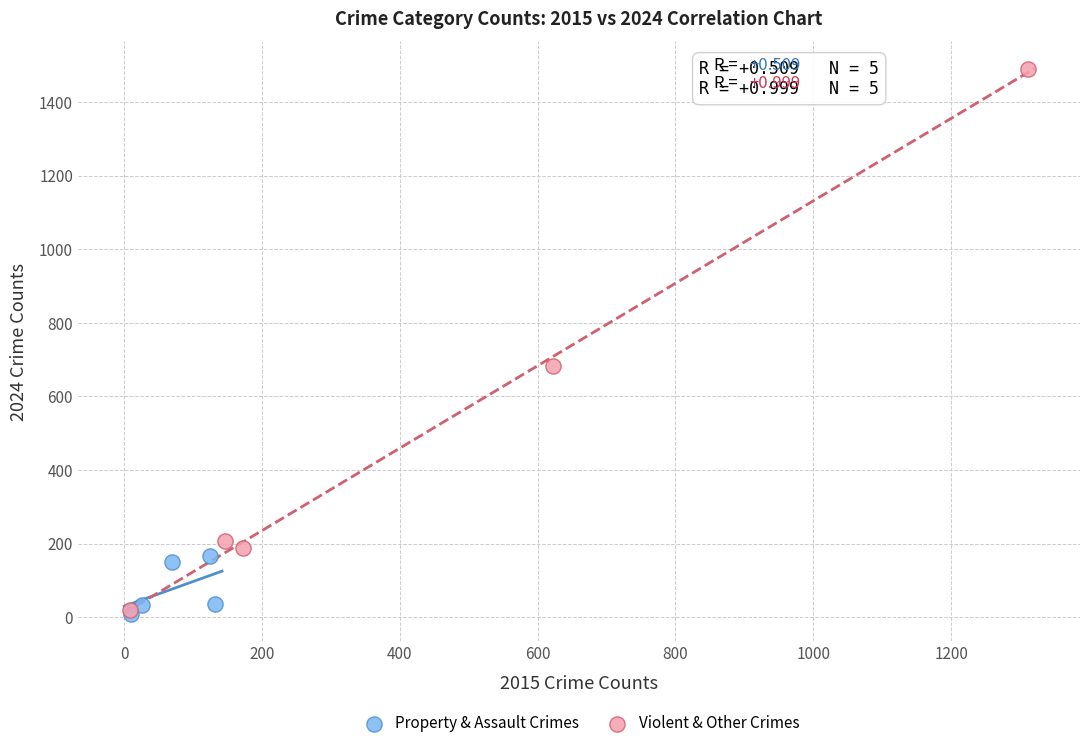

Which series has the widest spread of Y values?

Violent & Other Crimes